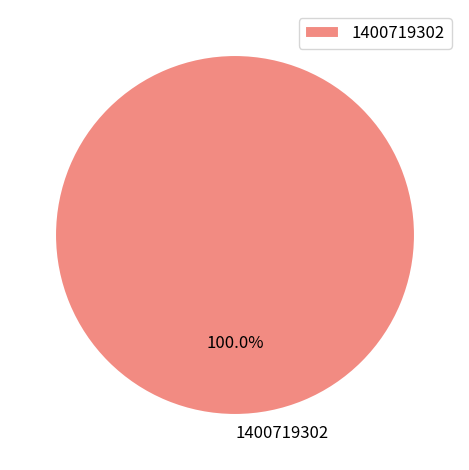

Rank the categories by value from highest to lowest.

1400719302